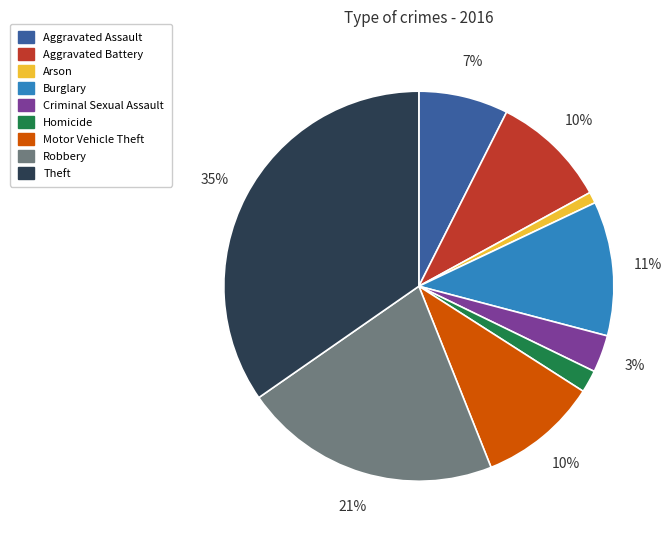

Do Homicide and Arson together represent more than half of the pie?

No